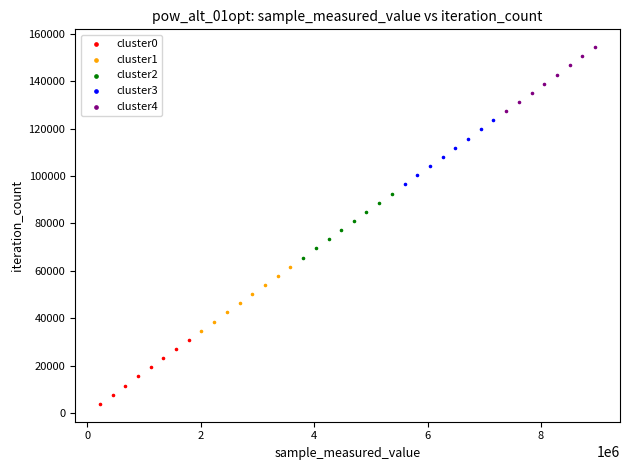

Which series reaches the minimum Y coordinate?

cluster0